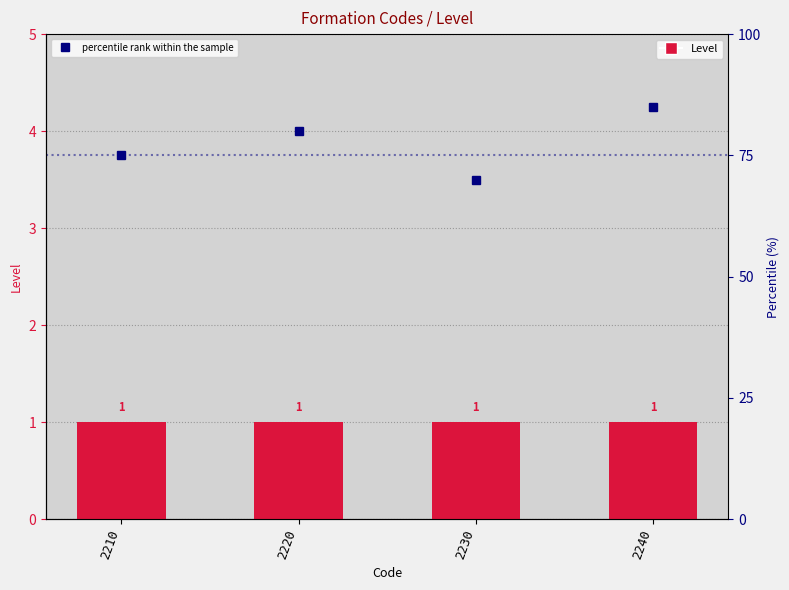

How many distinct data groups are displayed?

2